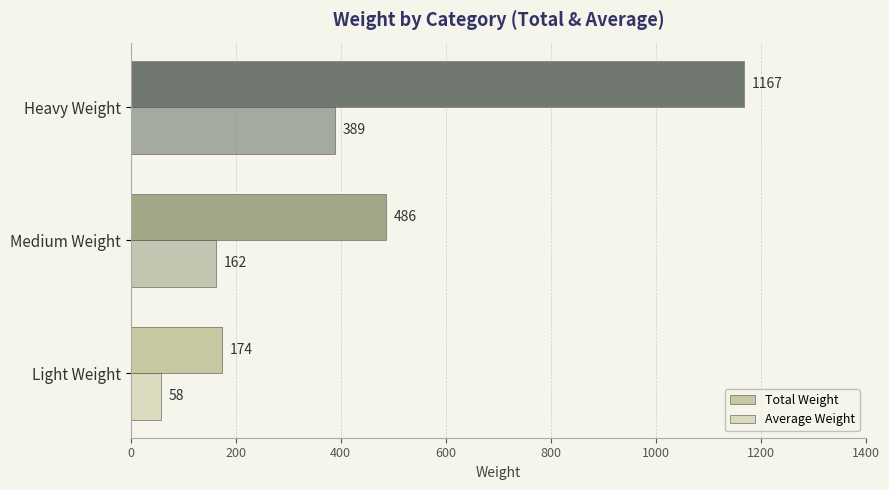

What is the value of the Total Weight bar at the 1st from the left?

174